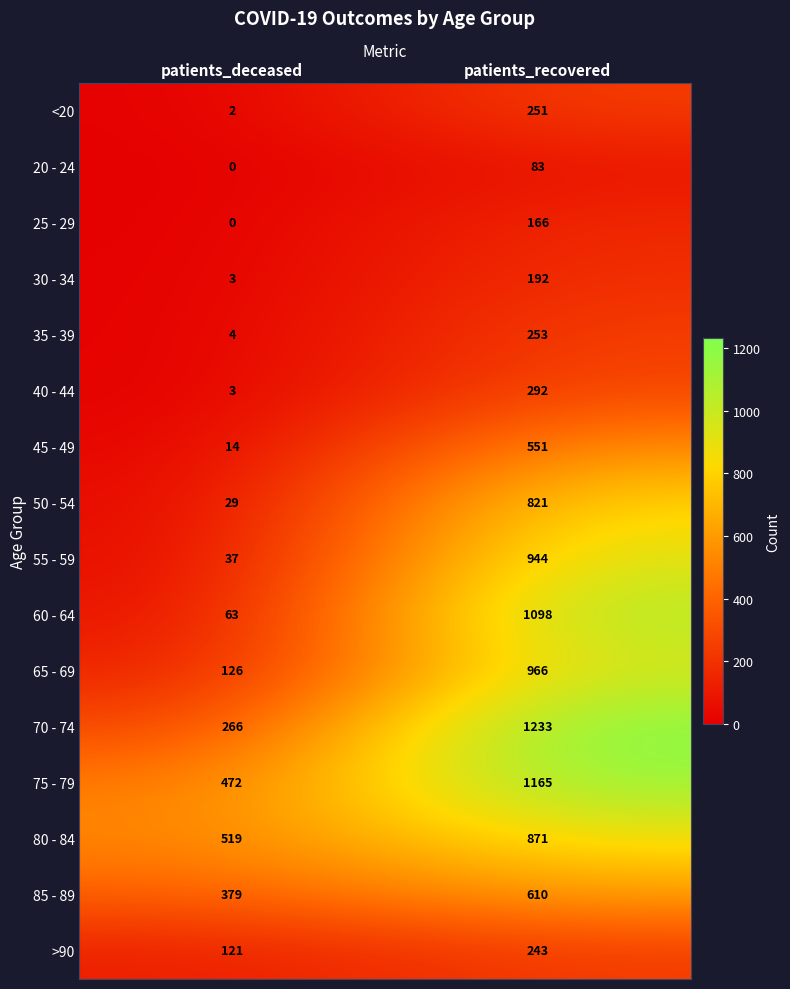

At which label is 70 - 74 closest to 749?

patients_deceased